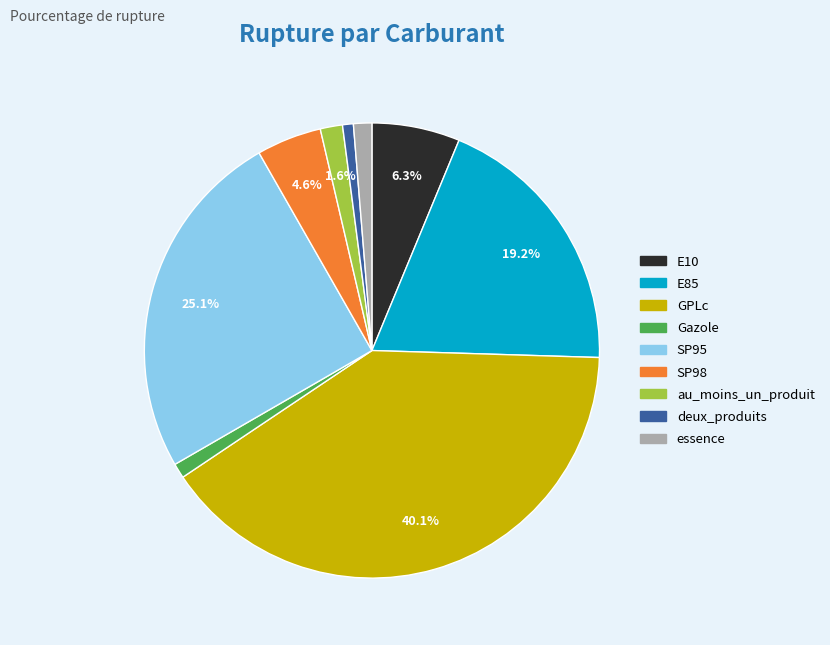

What percentage is the Gazole slice, to the nearest percent?

1%